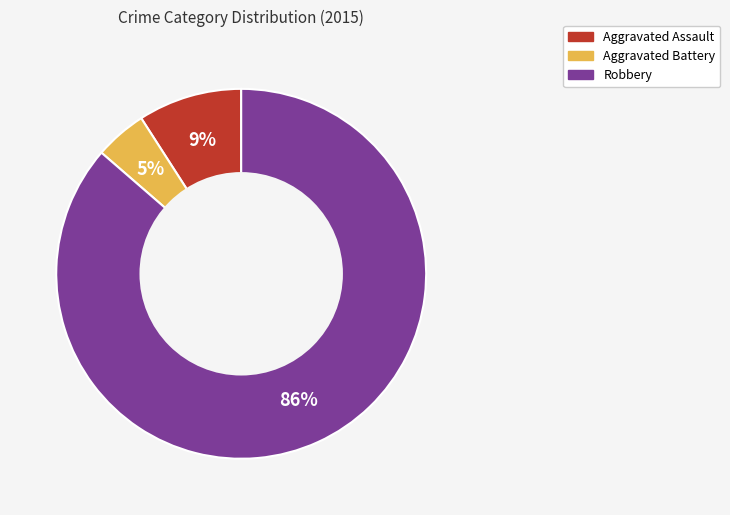

Do Aggravated Assault and Aggravated Battery together represent more than half of the pie?

No